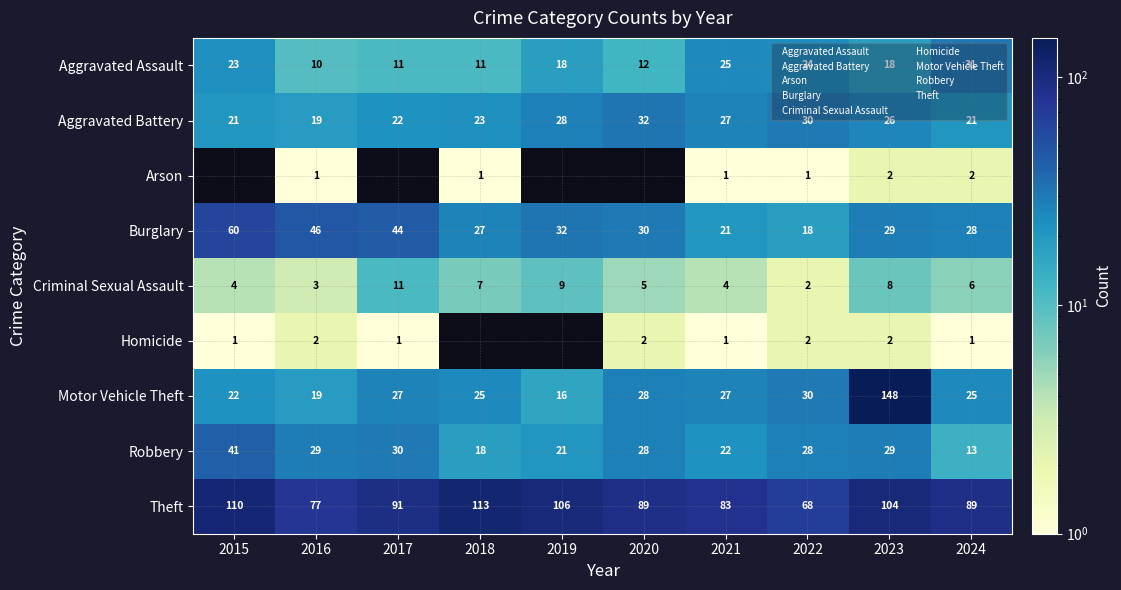

What is the difference between the highest and lowest values at 2017?

91